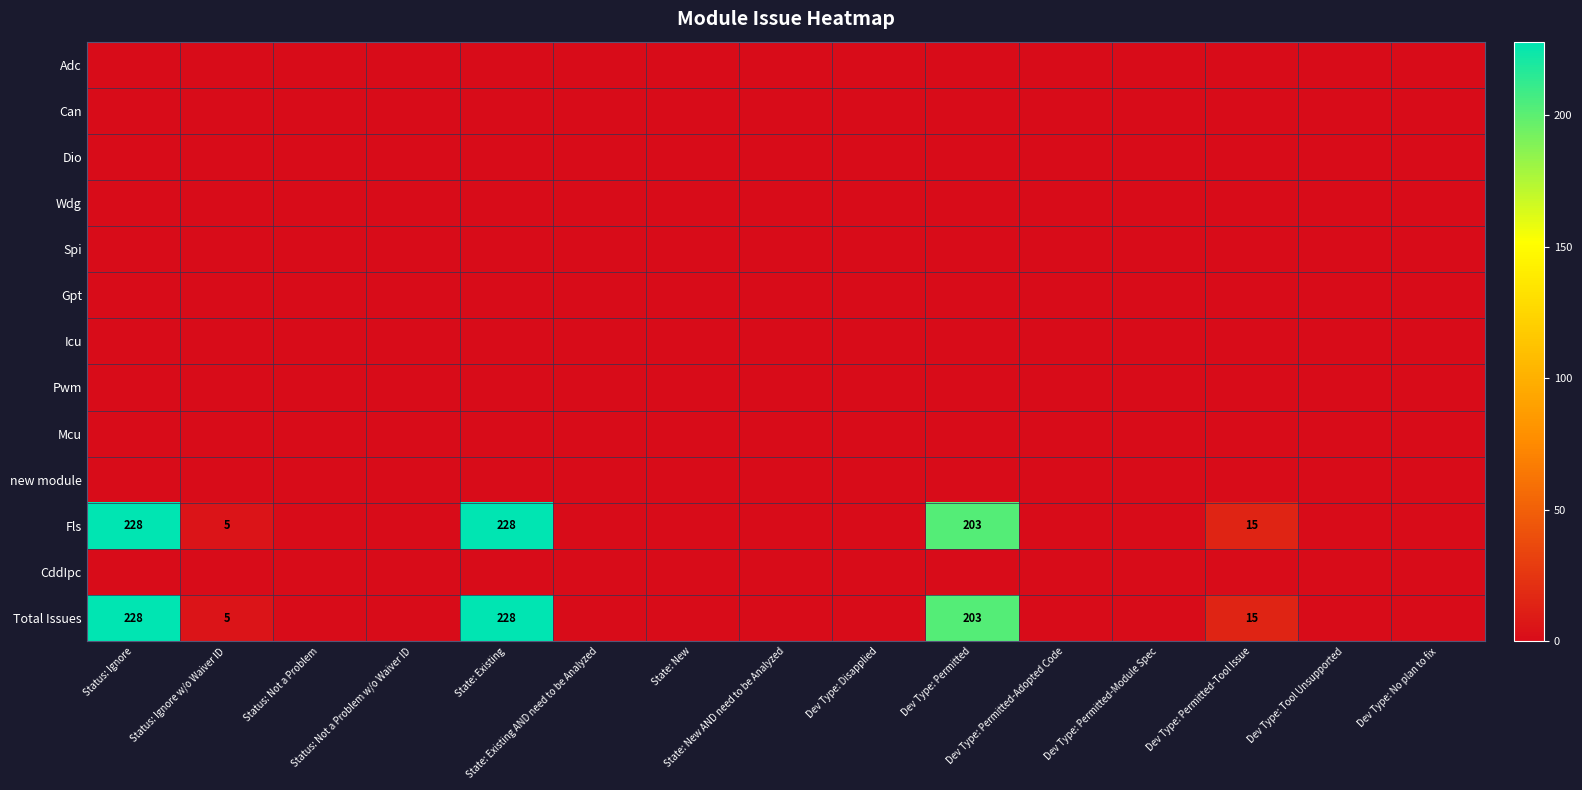

At which label is Dio closest to 0?

Status: Ignore